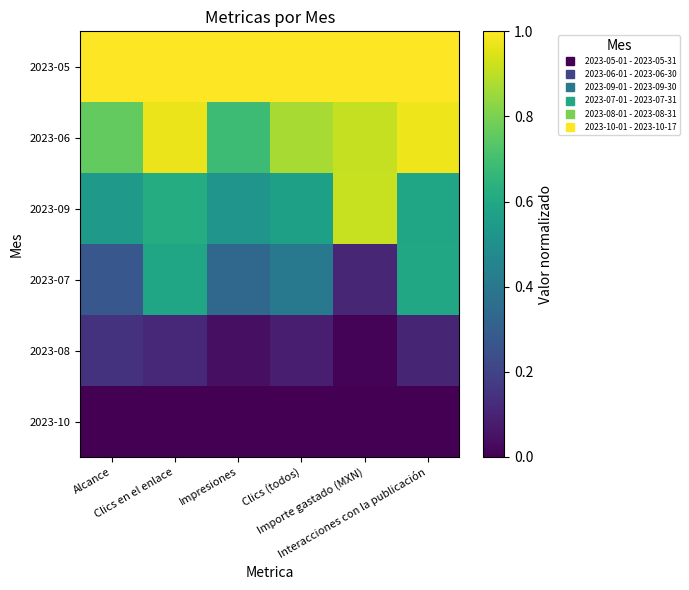

List the series in order of their peak value, lowest first.

2023-10, 2023-08, 2023-07, 2023-09, 2023-06, 2023-05